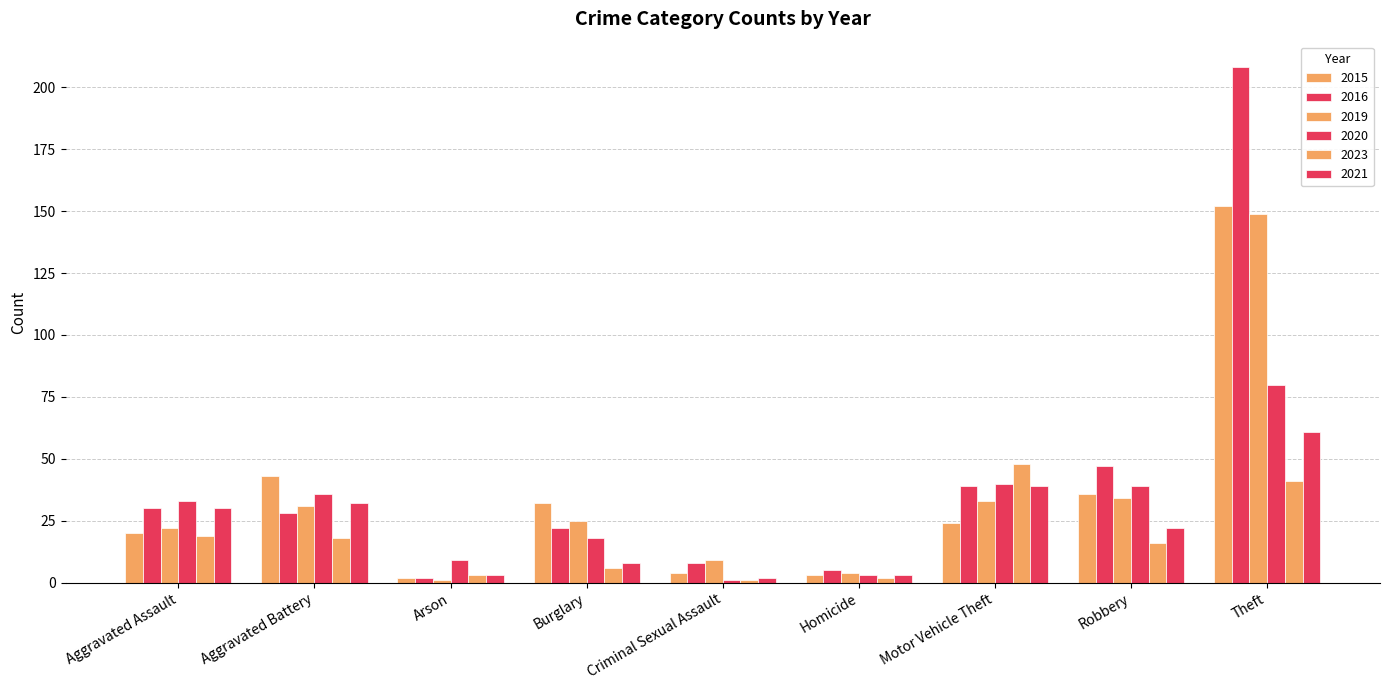

How many data points does each series have?

9